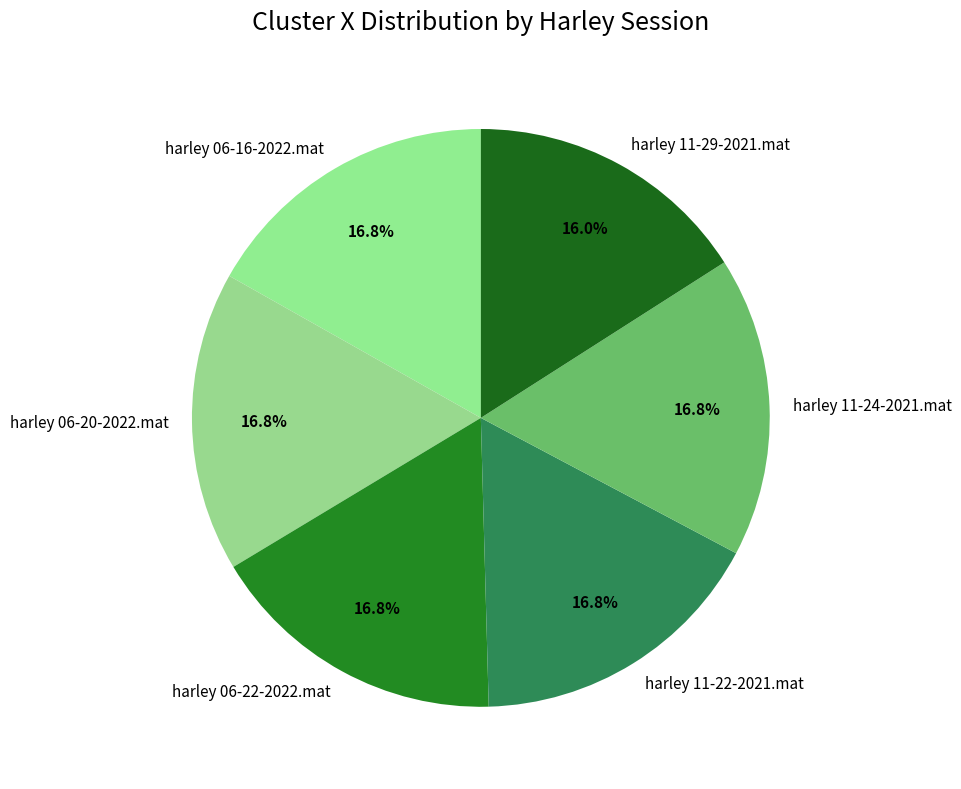

To the nearest percent, what percentage of the pie is harley 11-24-2021.mat?

17%